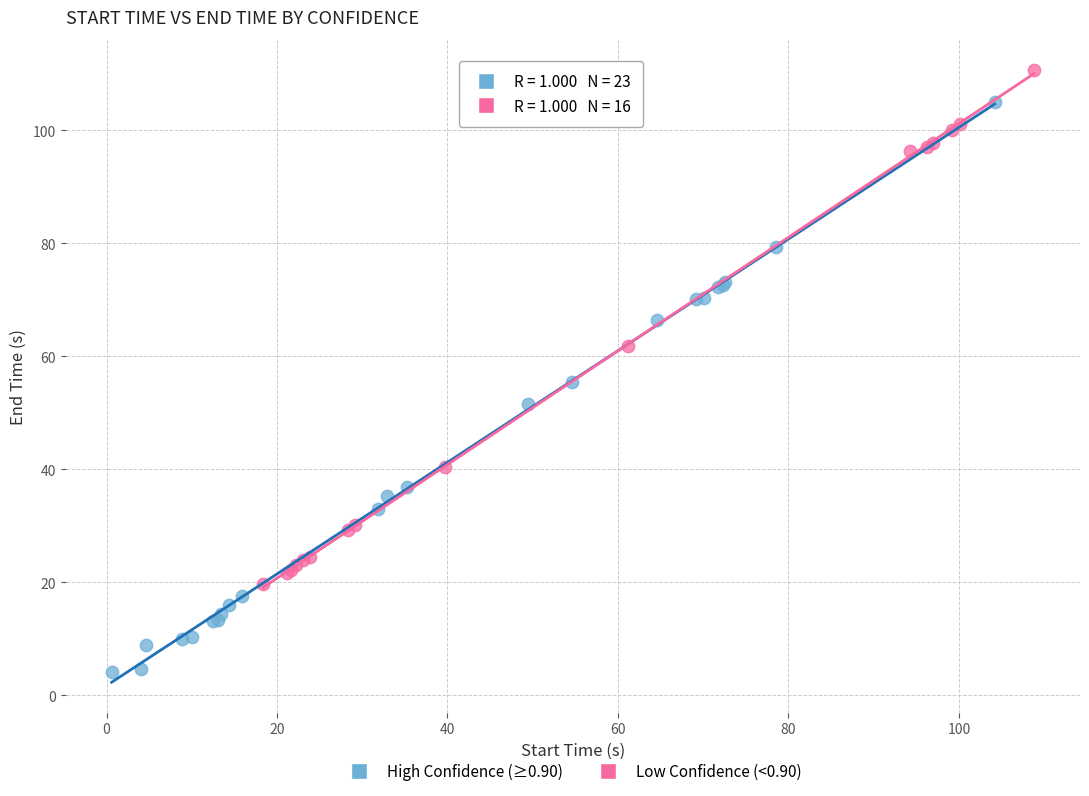

Which series has the widest spread of Y values?

High Confidence (≥0.90)